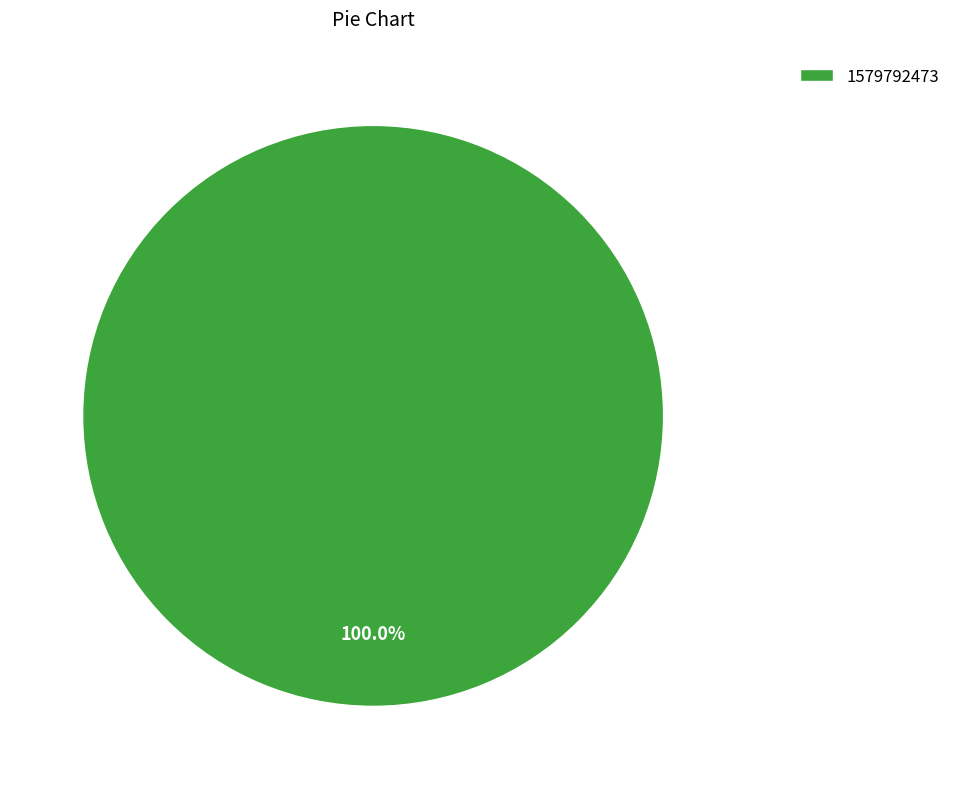

Is there any slice that represents more than half of the pie?

Yes